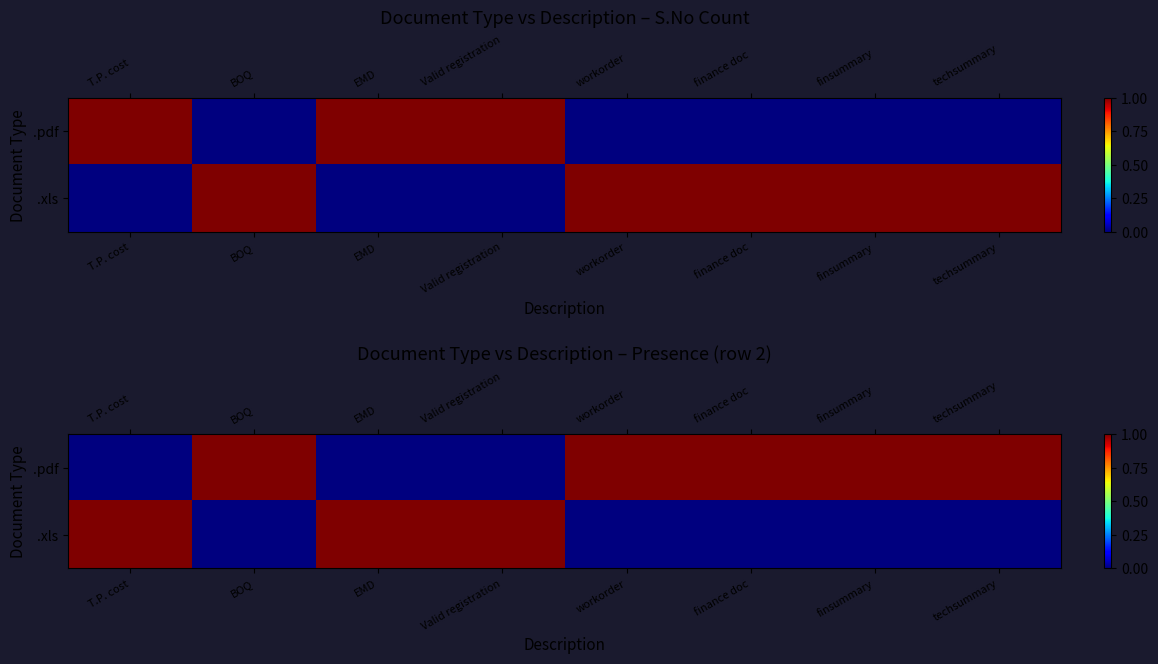

Count the .pdf values in the range 0 to 1.

8